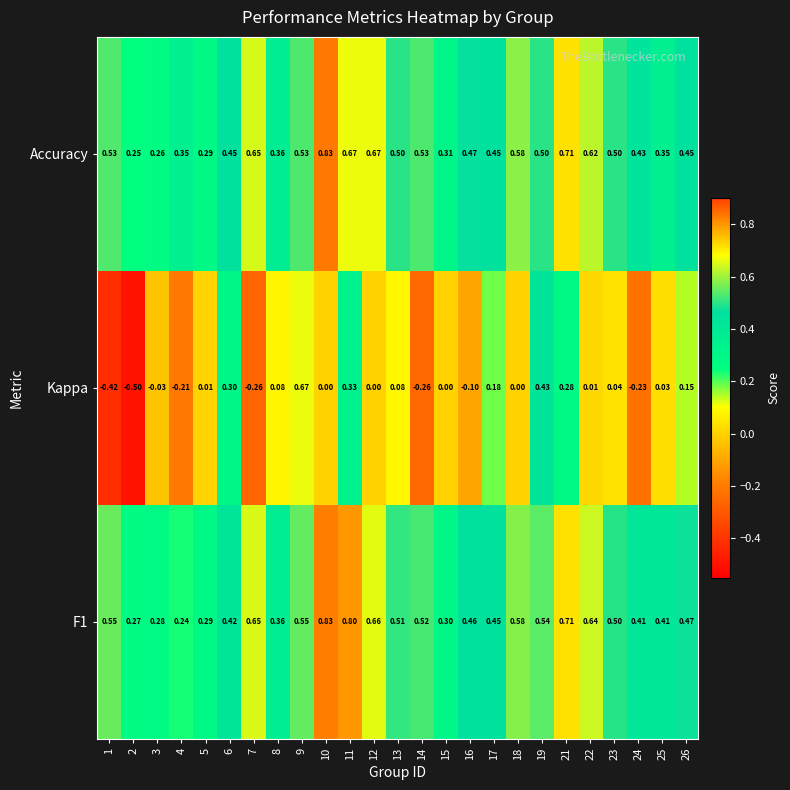

Is the value of Accuracy at 2 greater than the value of Kappa at 17?

Yes